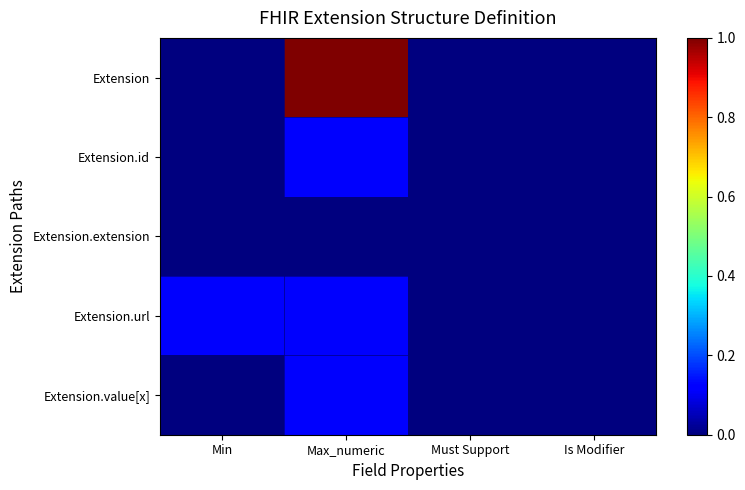

Which series has the largest range (max minus min)?

Extension